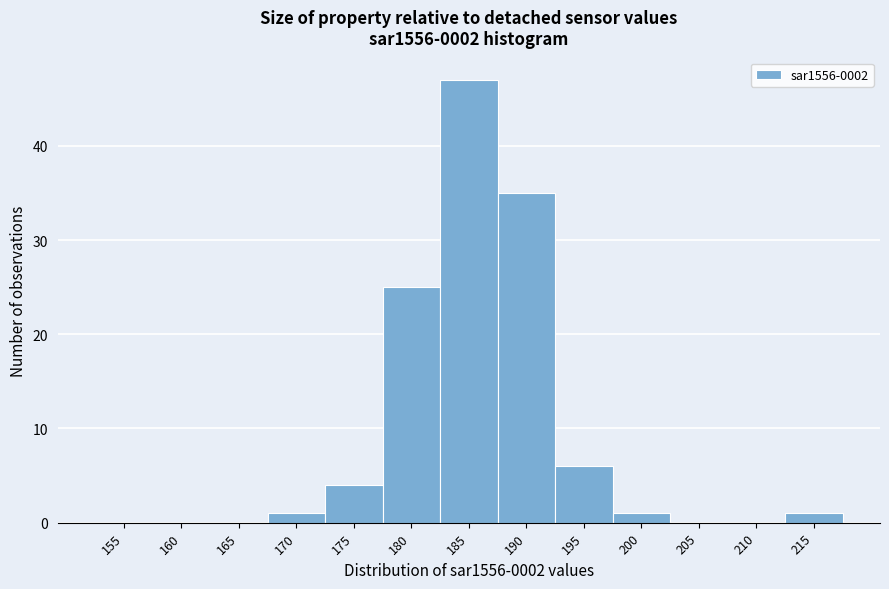

Reading left to right, list all the values displayed in this chart.

155=0	160=0	165=0	170=1	175=4	180=25	185=47	190=35	195=6	200=1	205=0	210=0	215=1